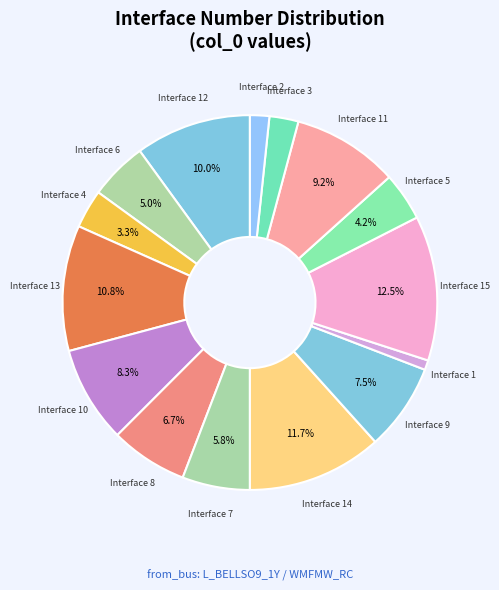

Which slice is the smallest?

Interface 1